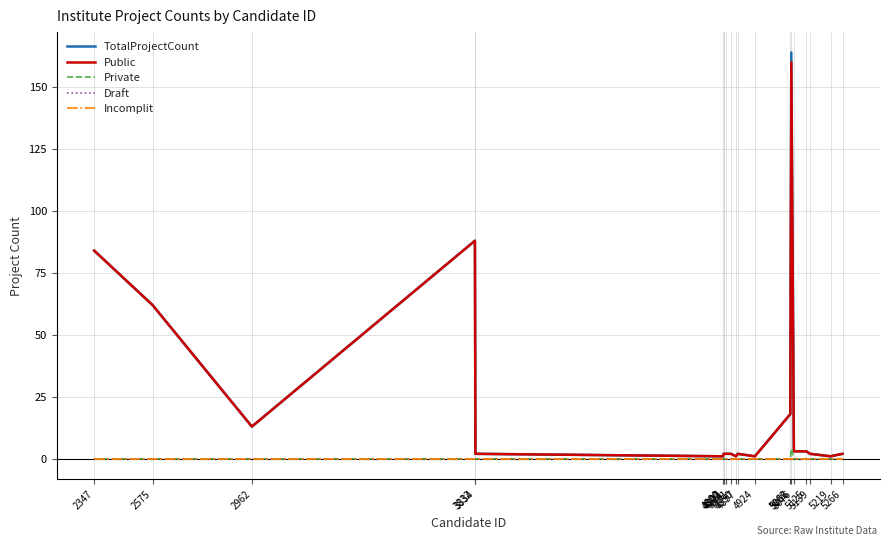

Is this an area chart (filled region under the line)?

No